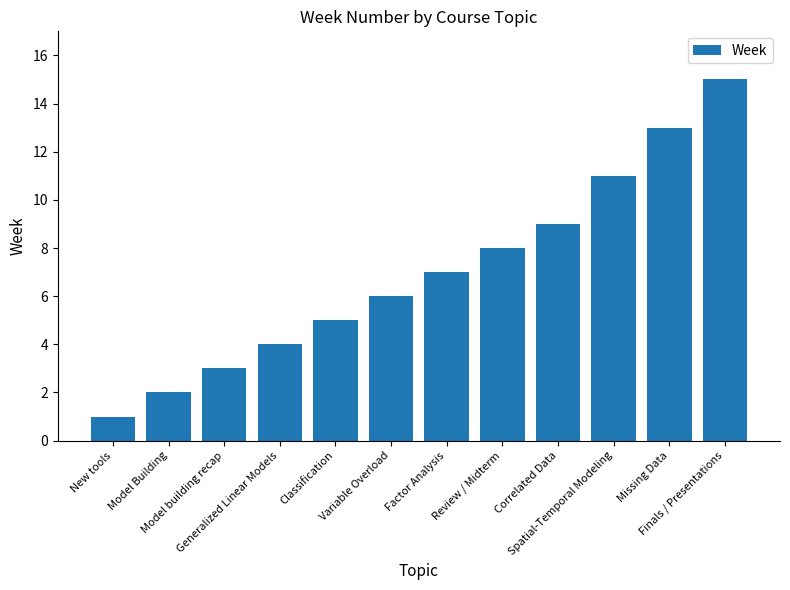

Rank the categories by value from highest to lowest.

Finals / Presentations, Missing Data, Spatial-Temporal Modeling, Correlated Data, Review / Midterm, Factor Analysis, Variable Overload, Classification, Generalized Linear Models, Model building recap, Model Building, New tools